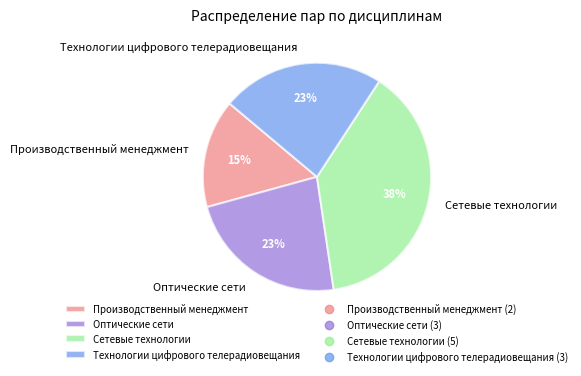

Does any single category account for the majority?

No